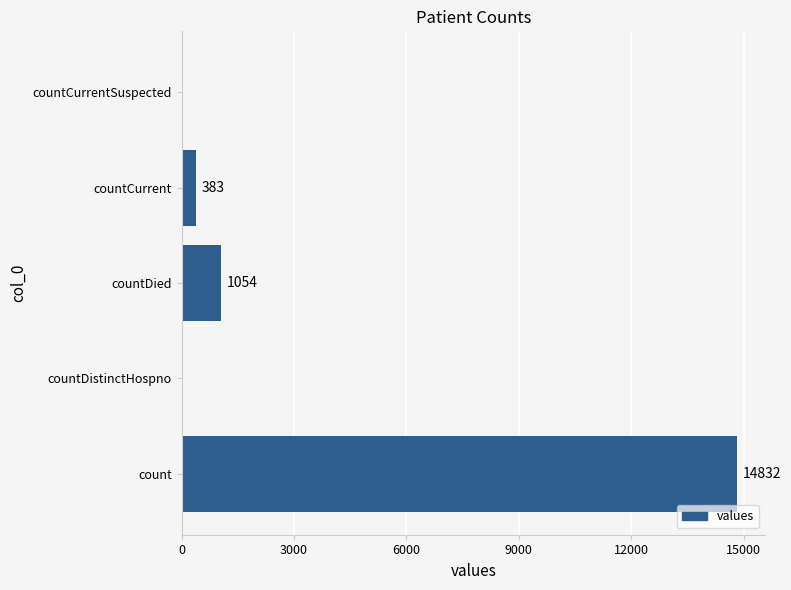

The chart shows a value of 383 at countCurrent. True or false?

True